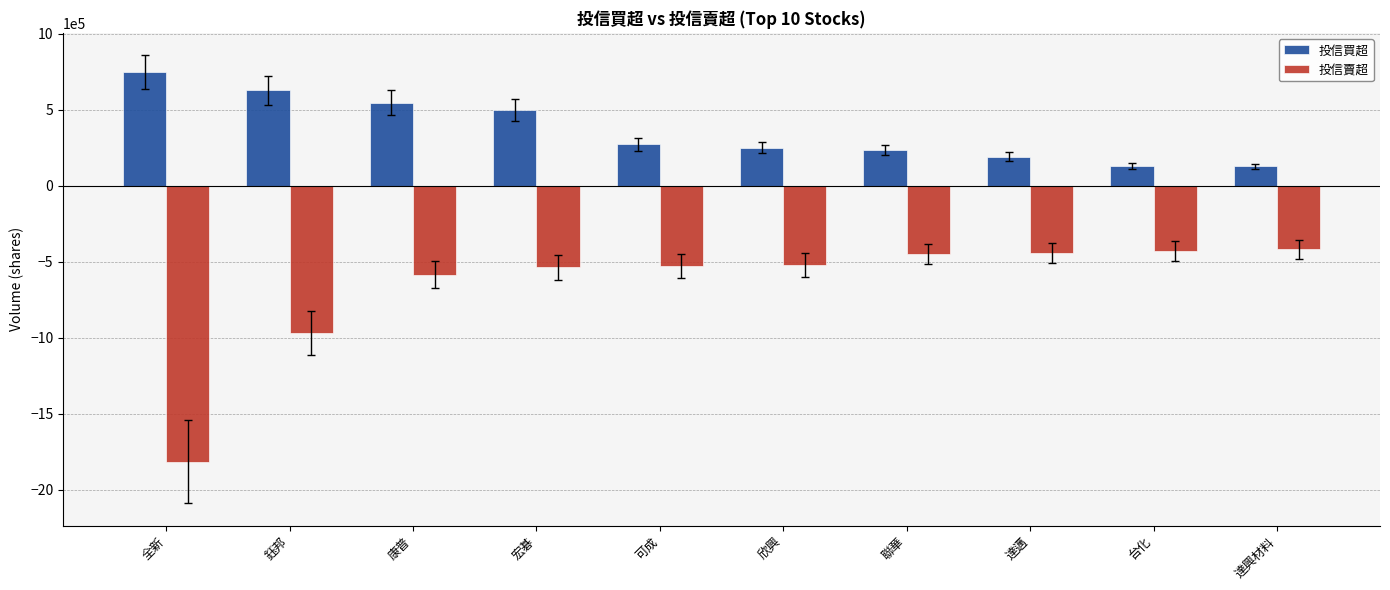

What is the highest value of the 投信買超 series?

746000